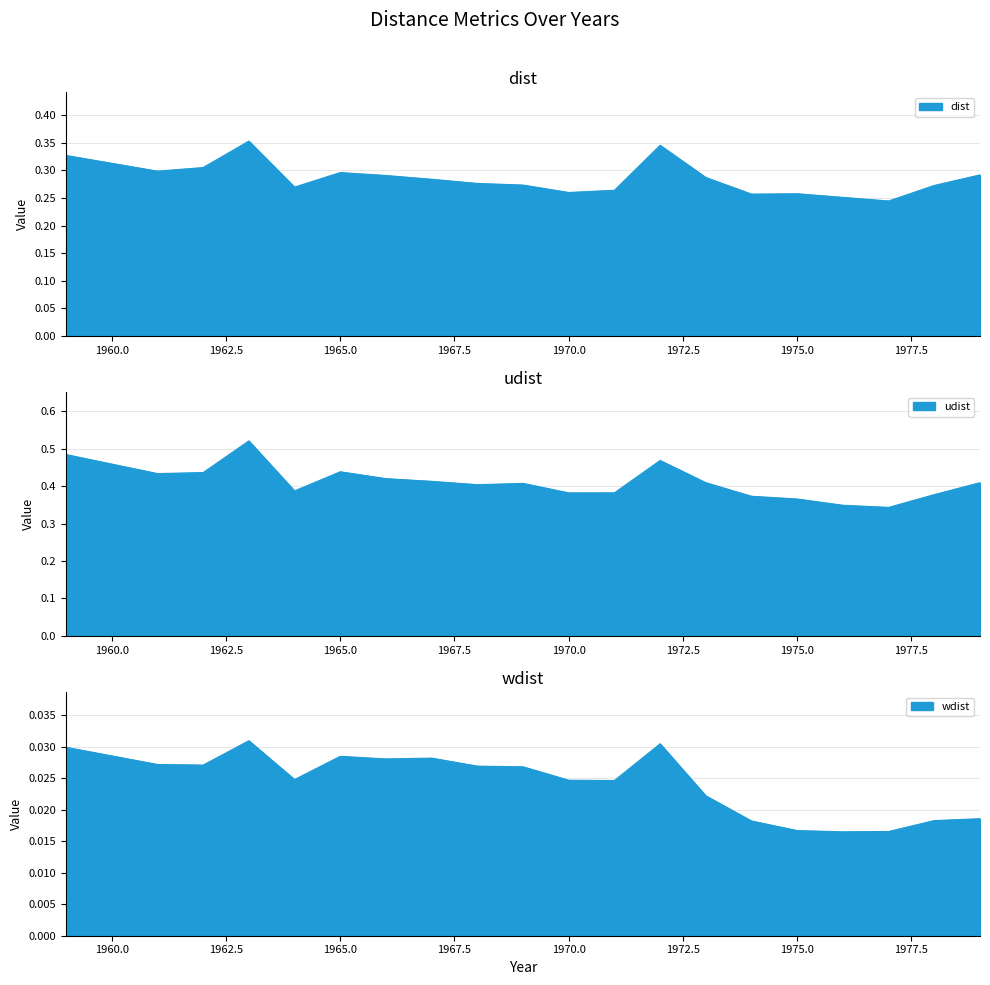

How many lines are shown in the chart?

3